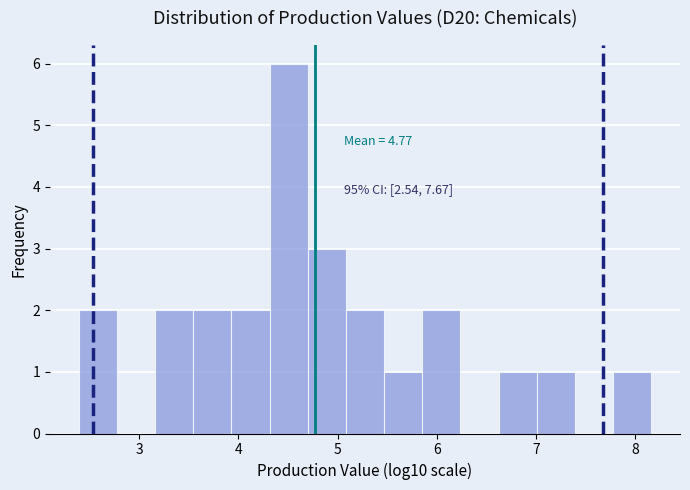

Read against the x-axis, roughly where is the centre of the tallest bar?

4.5